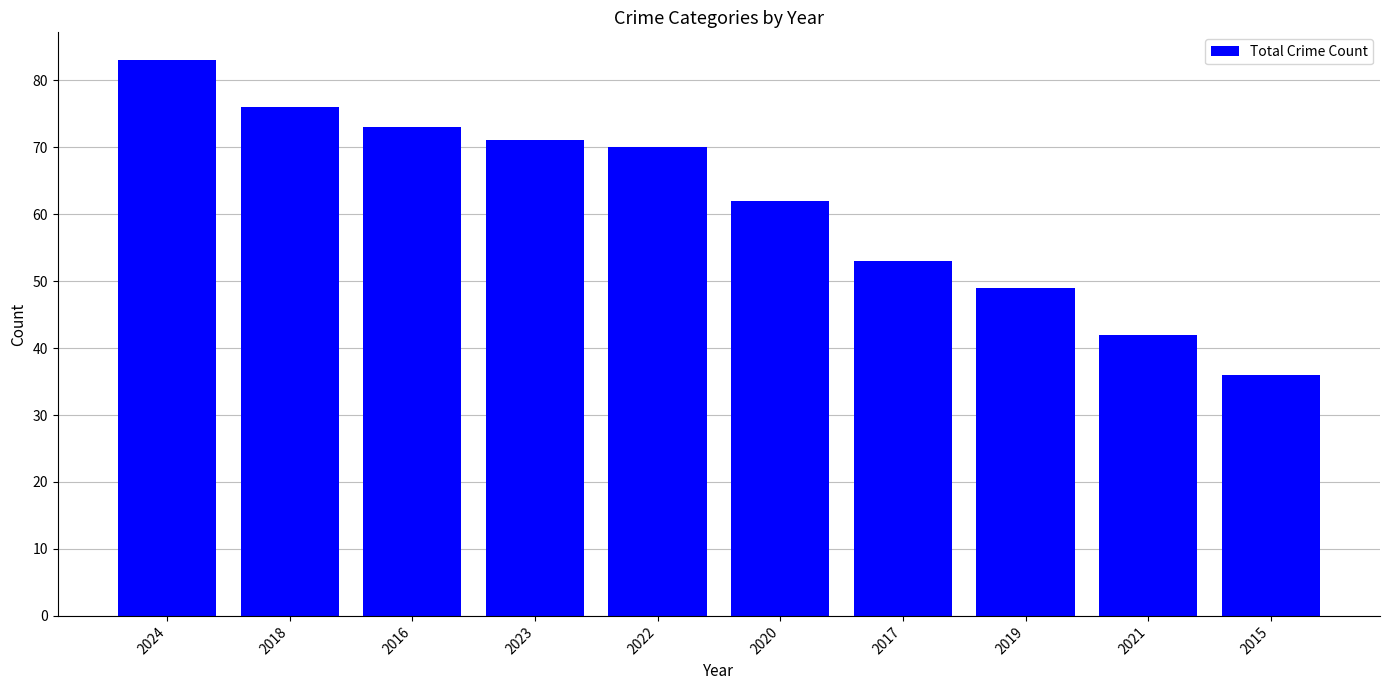

The chart shows a value of 72 at 2017. True or false?

False